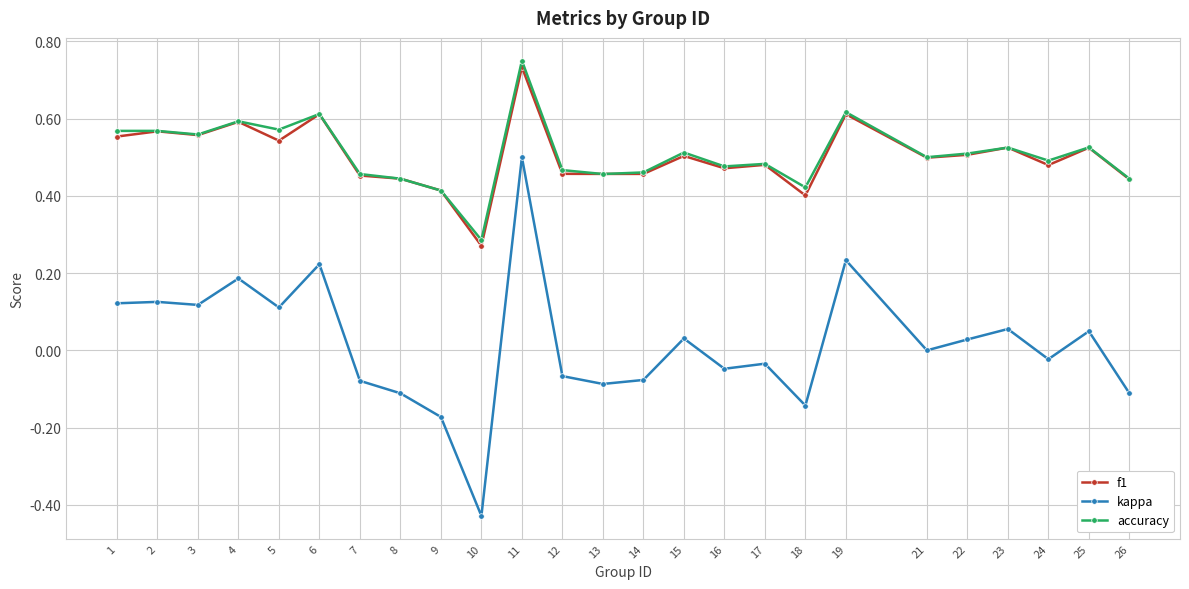

Is the value of accuracy at 26 greater than the value of kappa at 7?

Yes